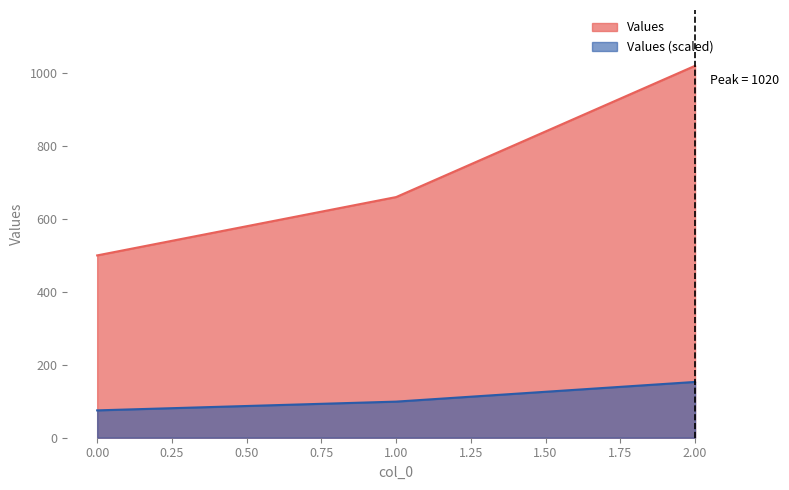

At which label does the data first exceed 660?

2